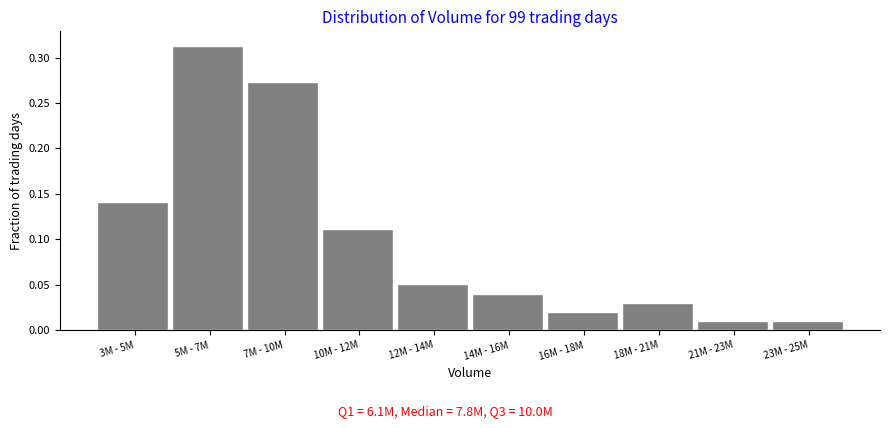

The value at 10M - 12M is 0.2. True or false?

False